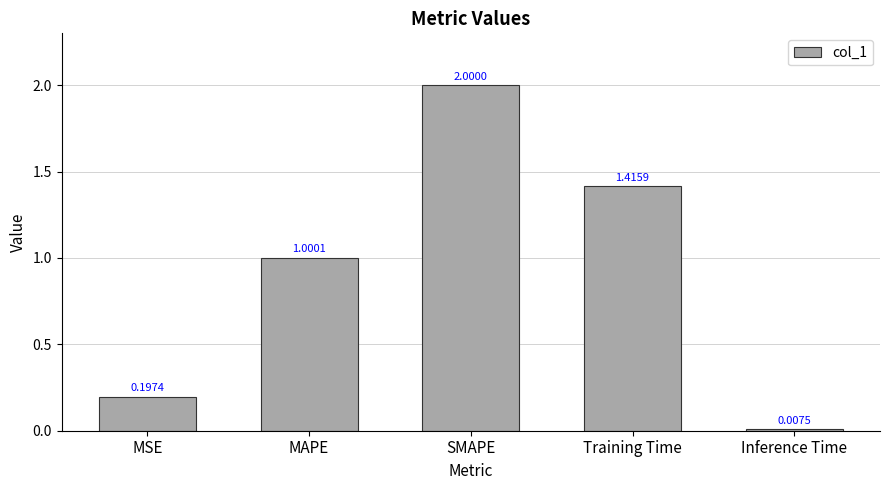

What is the greatest value displayed?

2.0